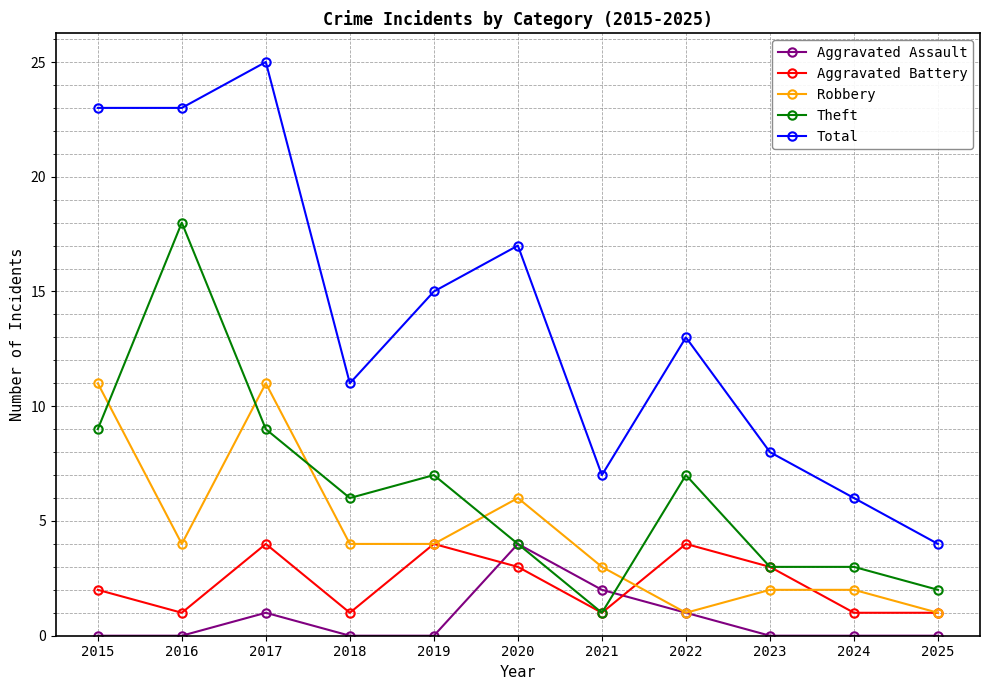

At which label is Aggravated Assault closest to 2?

2021